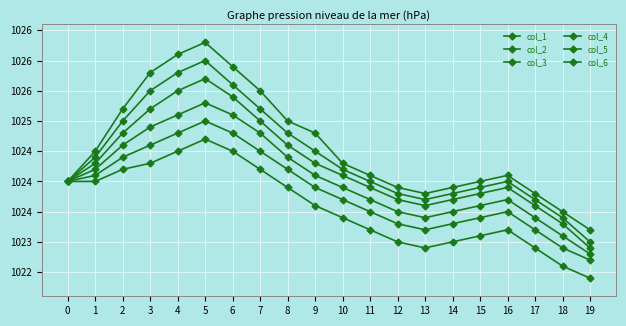

Is this an area chart (filled region under the line)?

No